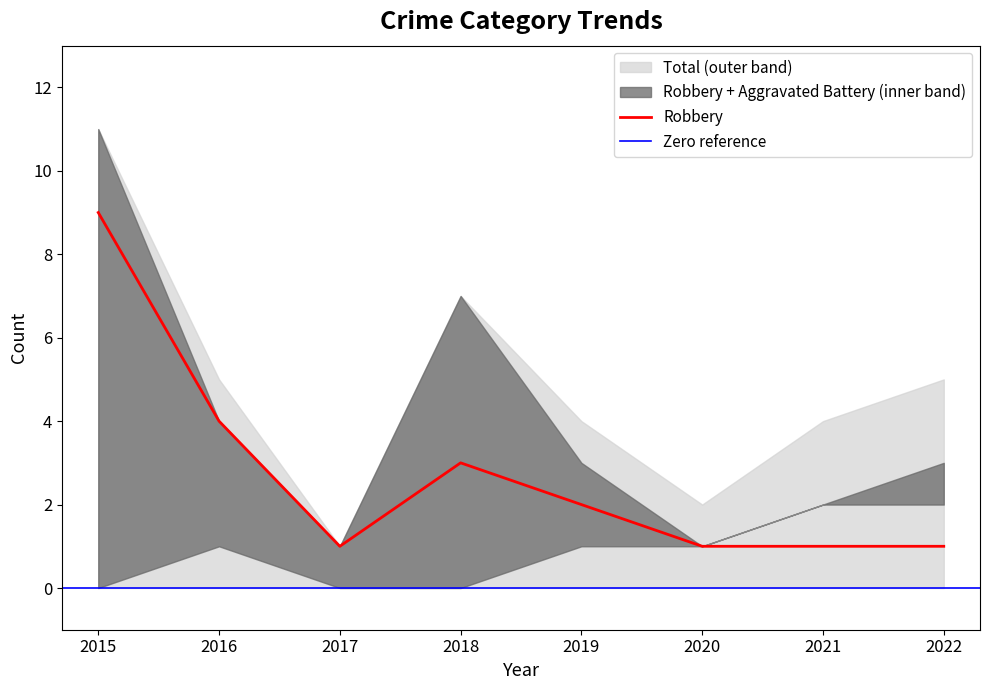

How many lines are shown in the chart?

4